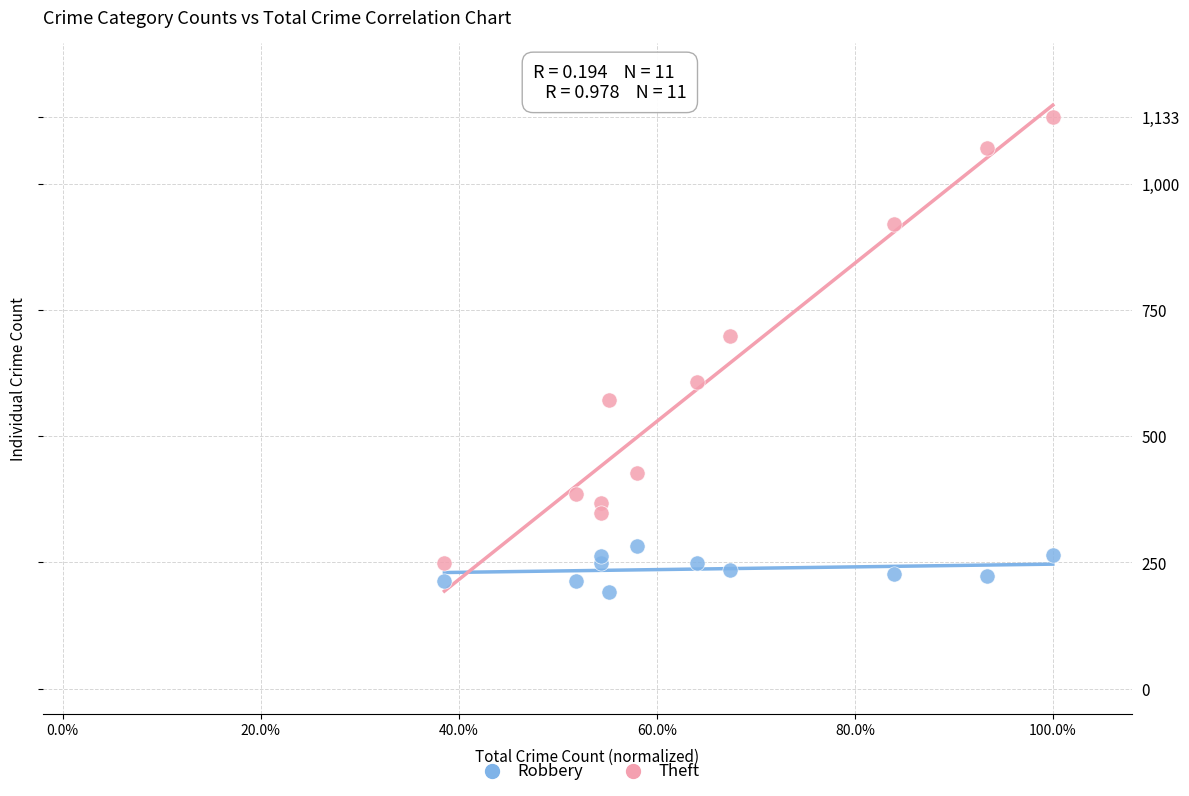

Across all series, what Y value is closest to 662?

699